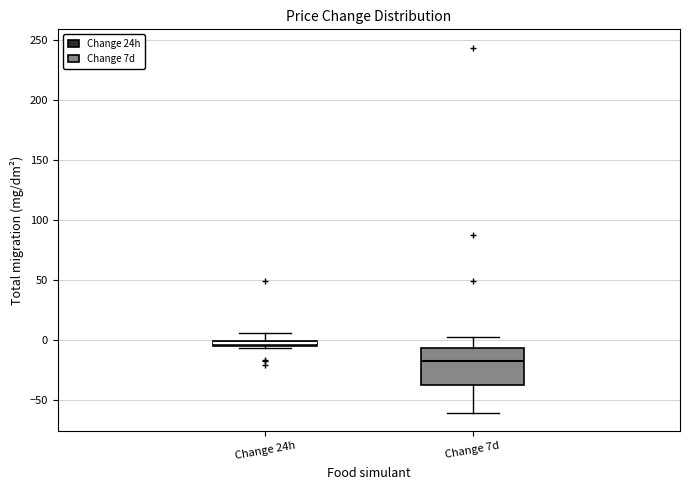

Where is the lower edge of the box for Change 24h on the y-axis? The values are not printed on the chart, so give them approximately, as read against the axis.

-5